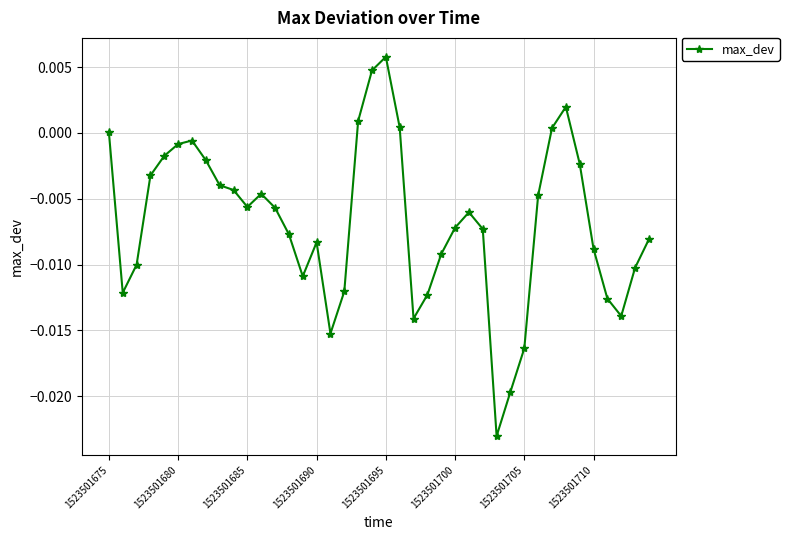

True or false: the data has more than 2 interior local peaks.

True